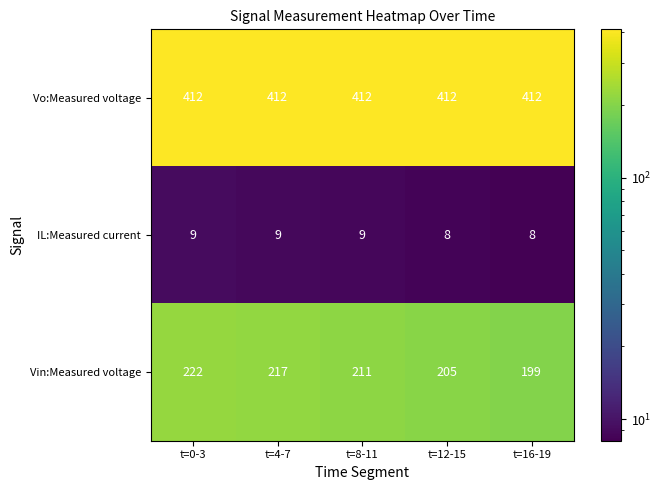

Reading left to right, list all the values displayed in this chart.

Vo:Measured voltage: t=0-3=412	t=4-7=412	t=8-11=412	t=12-15=412	t=16-19=412
IL:Measured current: t=0-3=9	t=4-7=9	t=8-11=9	t=12-15=8	t=16-19=8
Vin:Measured voltage: t=0-3=222	t=4-7=217	t=8-11=211	t=12-15=205	t=16-19=199